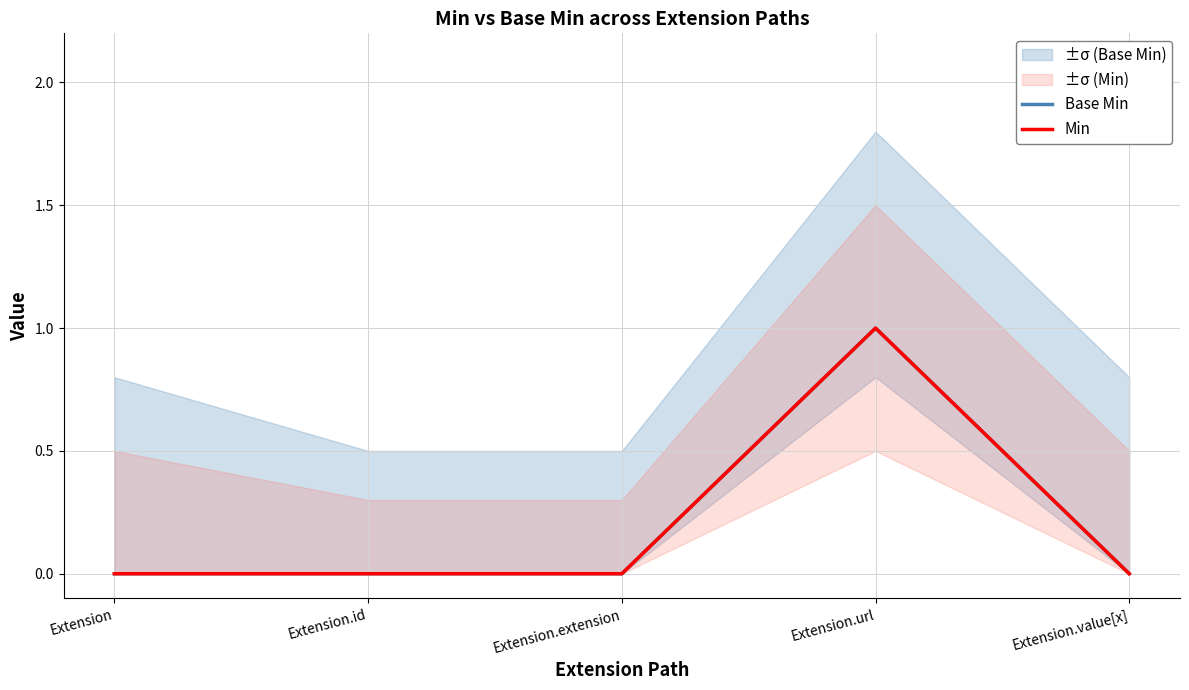

What is the difference between the Base Min values at Extension.url and Extension?

1